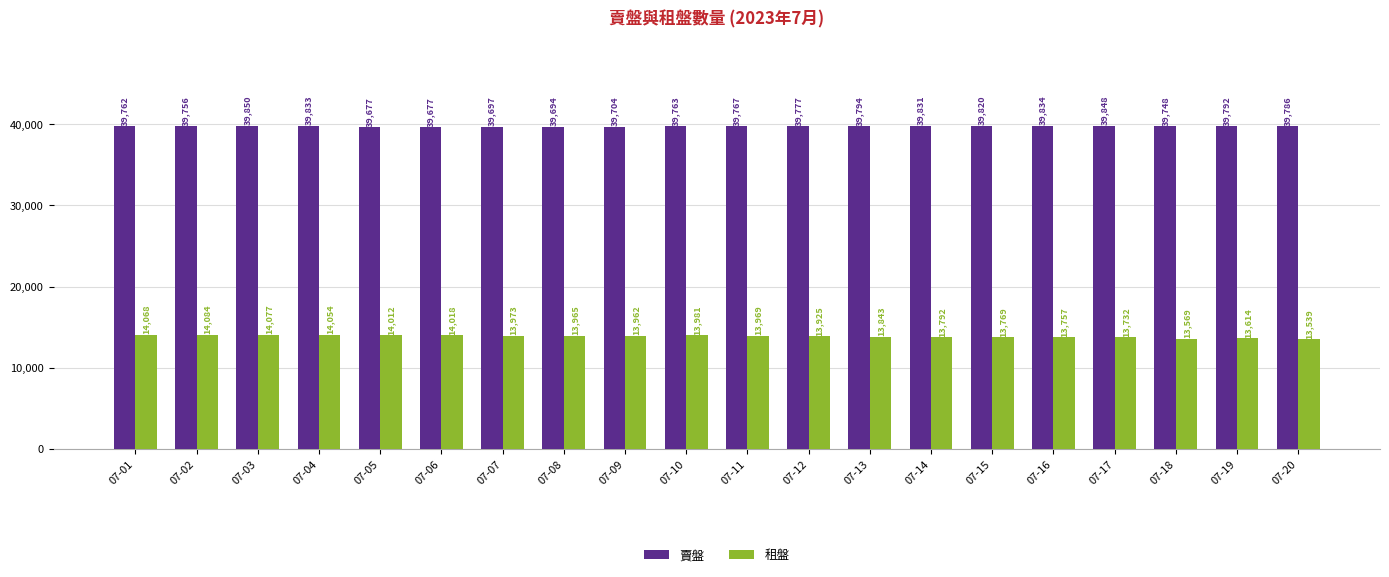

Reading left to right, what are all the values shown in this chart?

賣盤: 39762	39756	39850	39833	39677	39677	39697	39694	39704	39763	39767	39777	39794	39831	39820	39834	39848	39748	39792	39786
租盤: 14068	14084	14077	14054	14012	14018	13973	13965	13962	13981	13969	13925	13843	13792	13769	13757	13732	13569	13614	13539